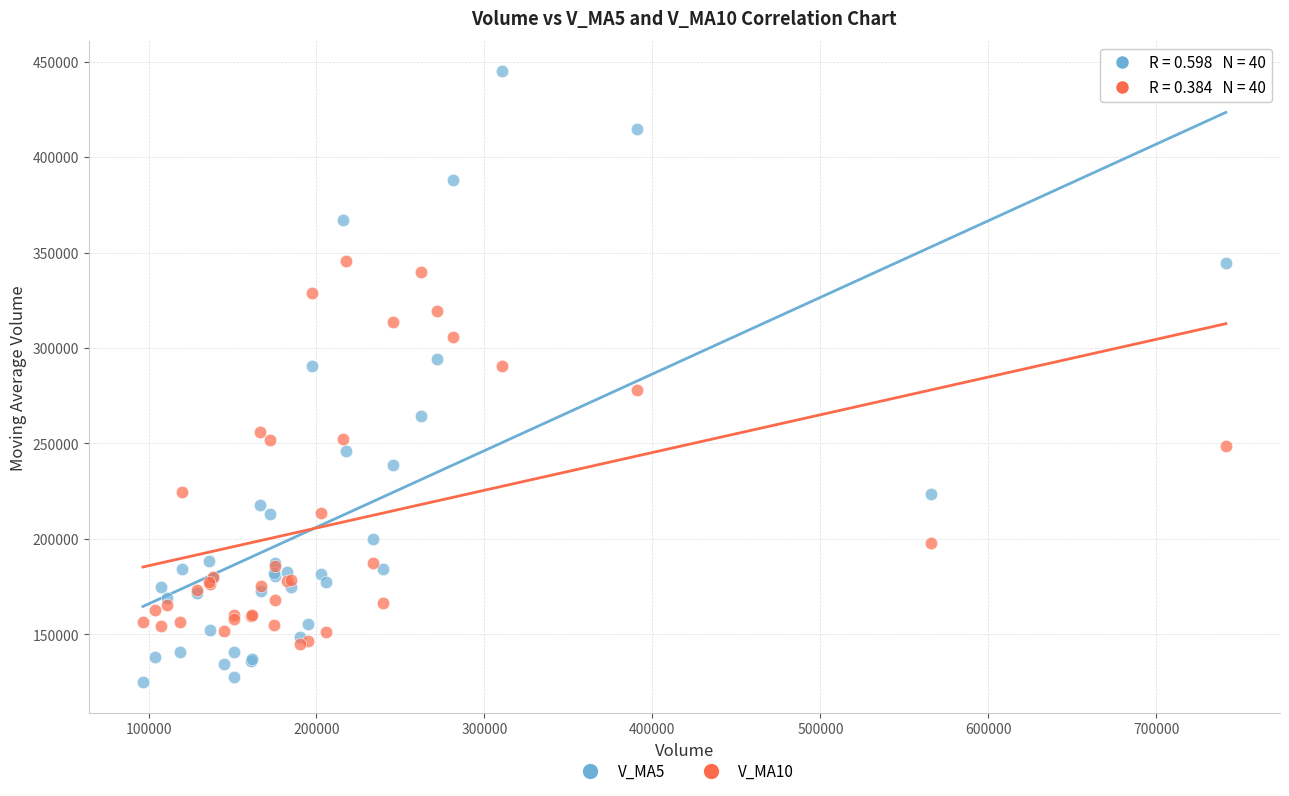

What are all the series names shown in the legend?

V_MA5, V_MA10